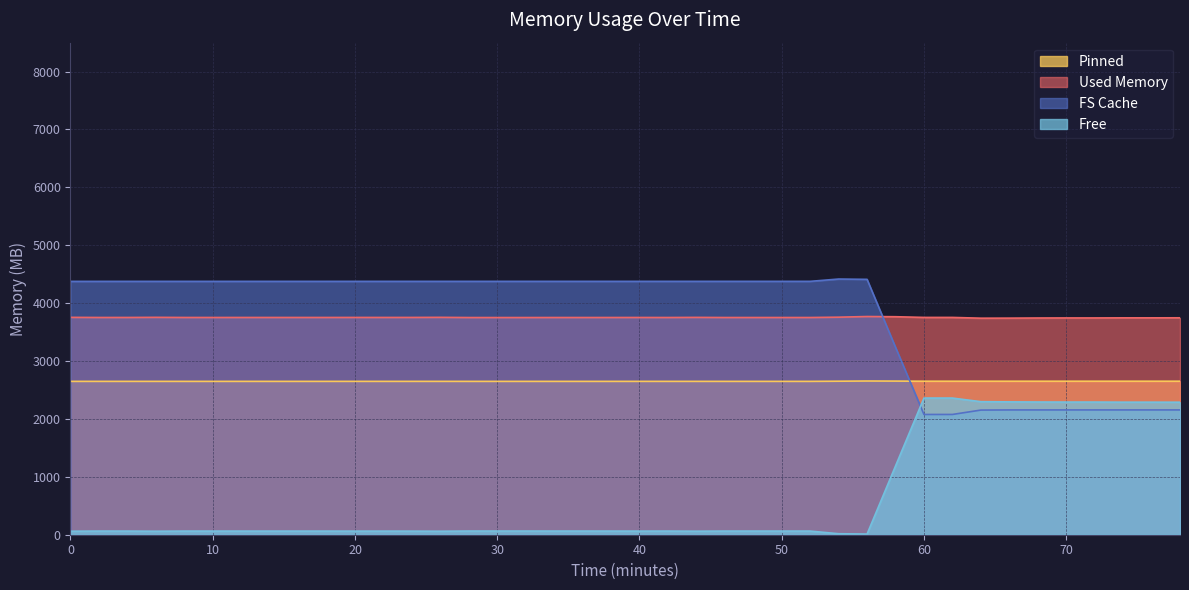

What is the maximum value for FS Cache?

4416.9